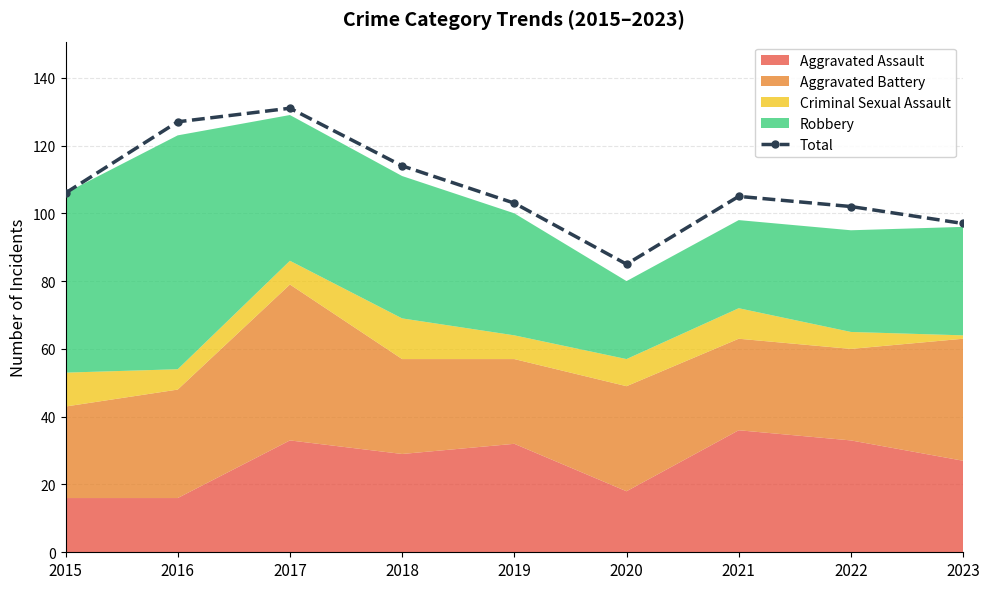

Rank the categories by value from highest to lowest.

2017, 2016, 2018, 2015, 2021, 2019, 2022, 2023, 2020